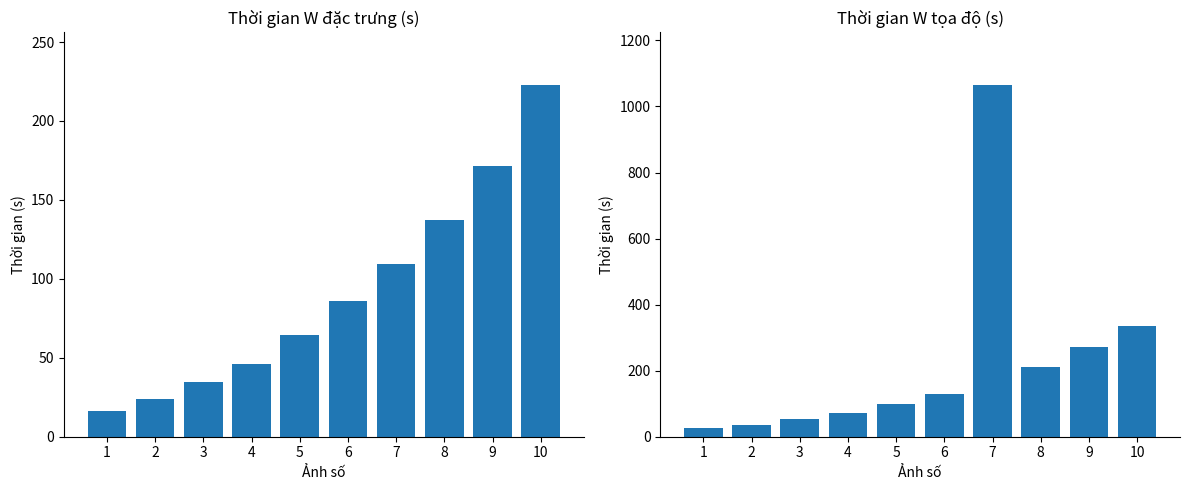

What are all the series names shown in the legend?

Thời gian W đặc trưng (s), Thời gian W tọa độ (s)